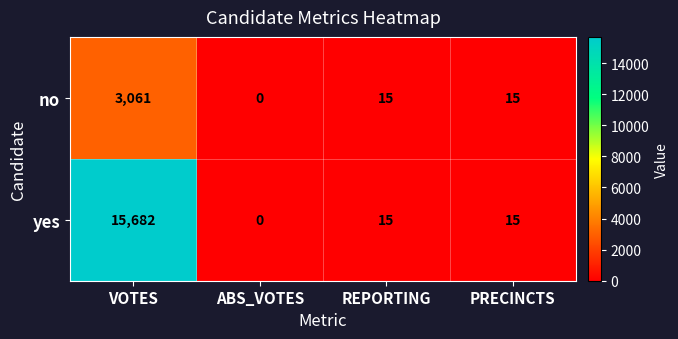

What is the difference between the maximum and second lowest values in the no series?

3046